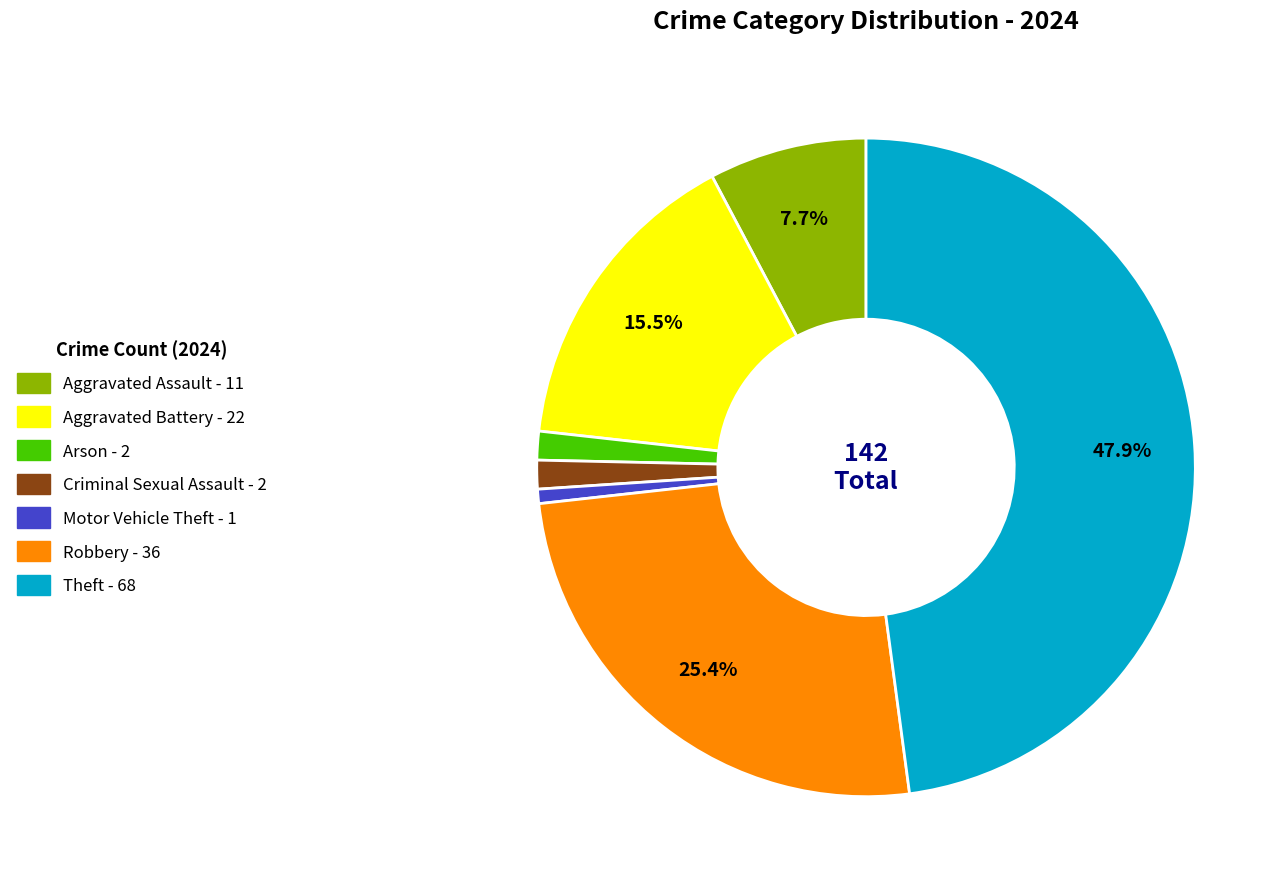

Is there any slice that represents more than half of the pie?

No